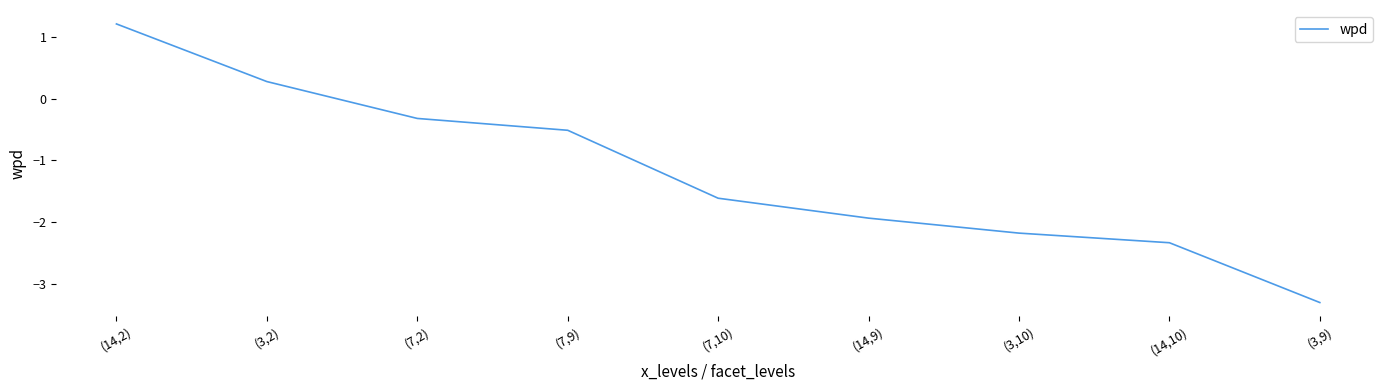

Rank the categories by value from highest to lowest.

(14,2), (3,2), (7,2), (7,9), (7,10), (14,9), (3,10), (14,10), (3,9)